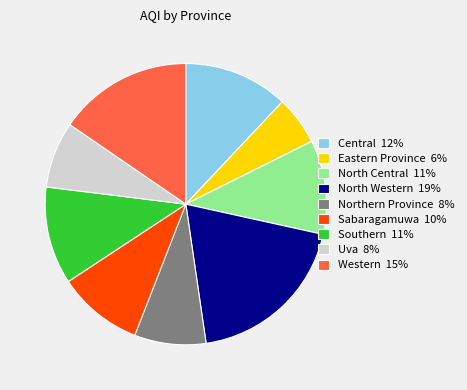

Between North Central 11% and Sabaragamuwa 10%, which is larger?

North Central 11%